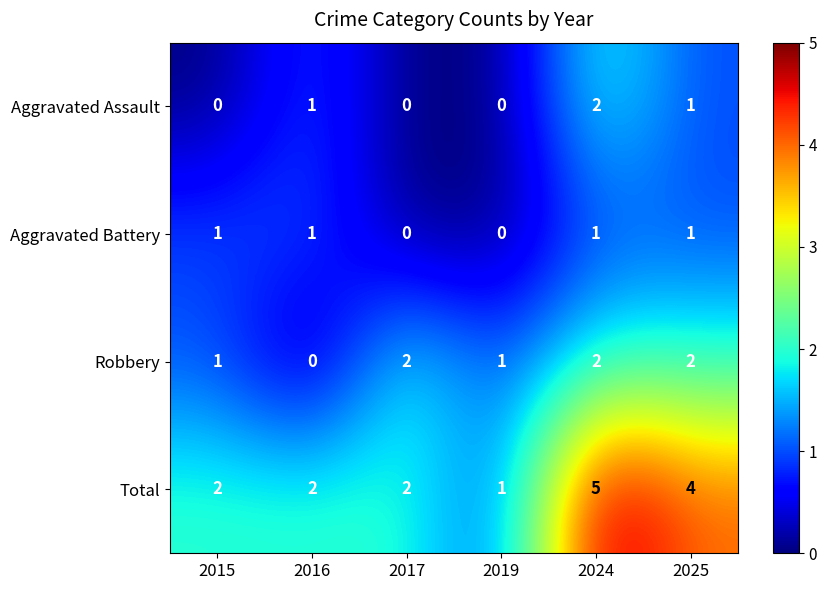

Is the value of Robbery at 2024 greater than the value of Total at 2024?

No